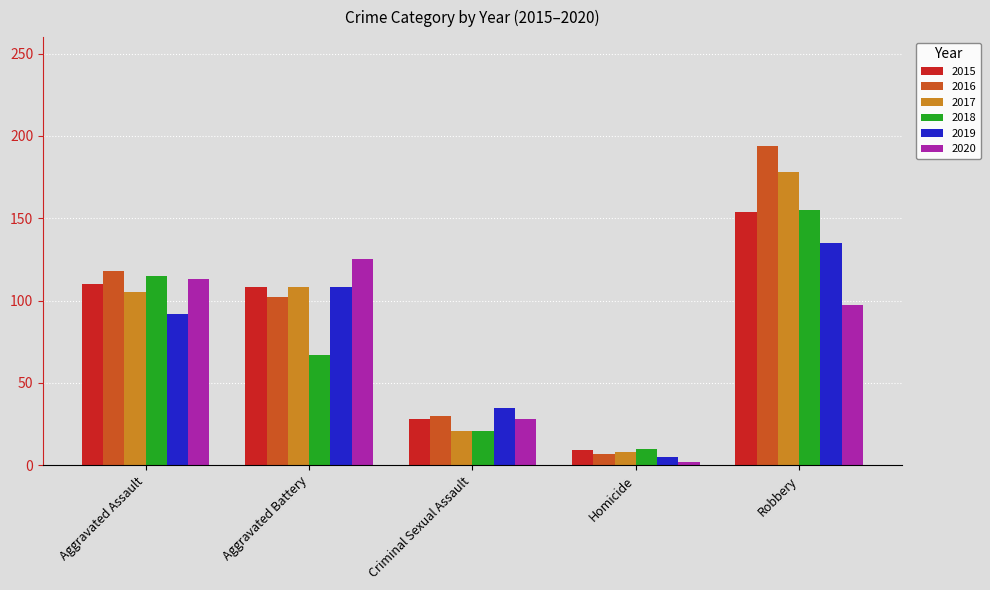

The value of 2015 at Homicide is 9. True or false?

True